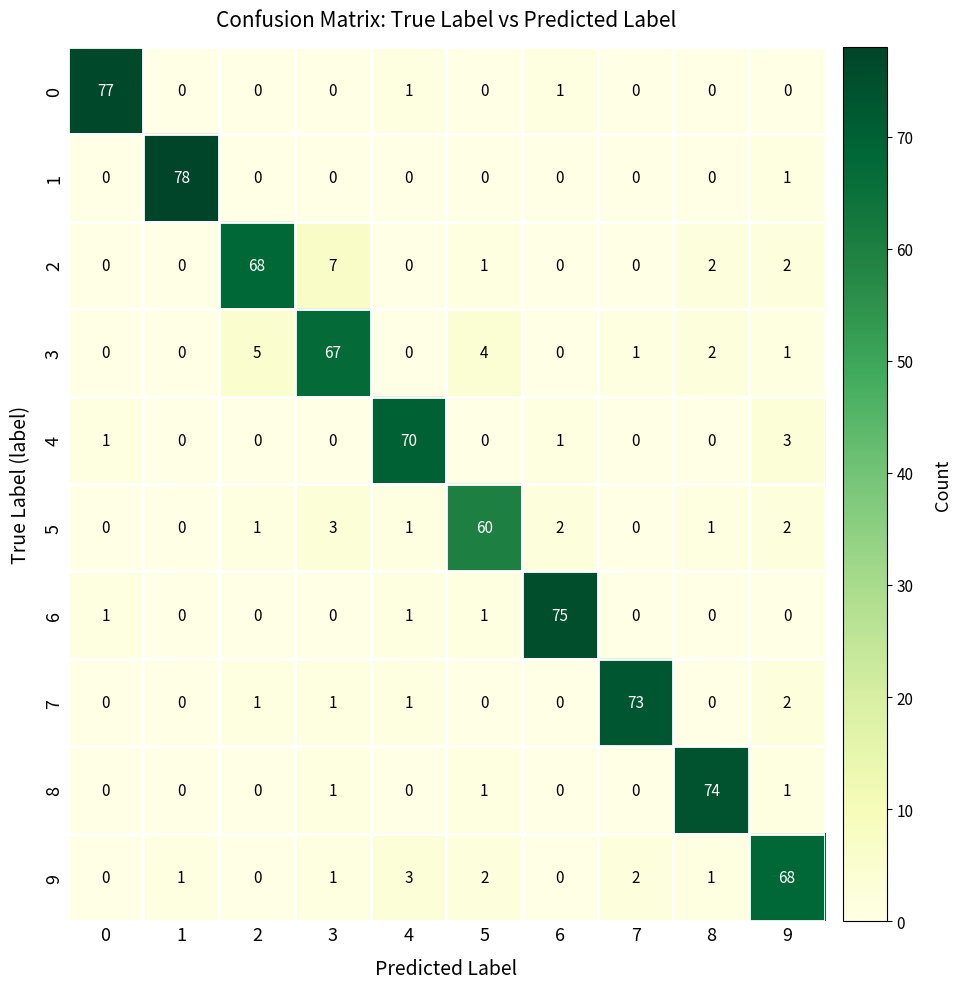

Which series changed the most between 0 and 7?

0